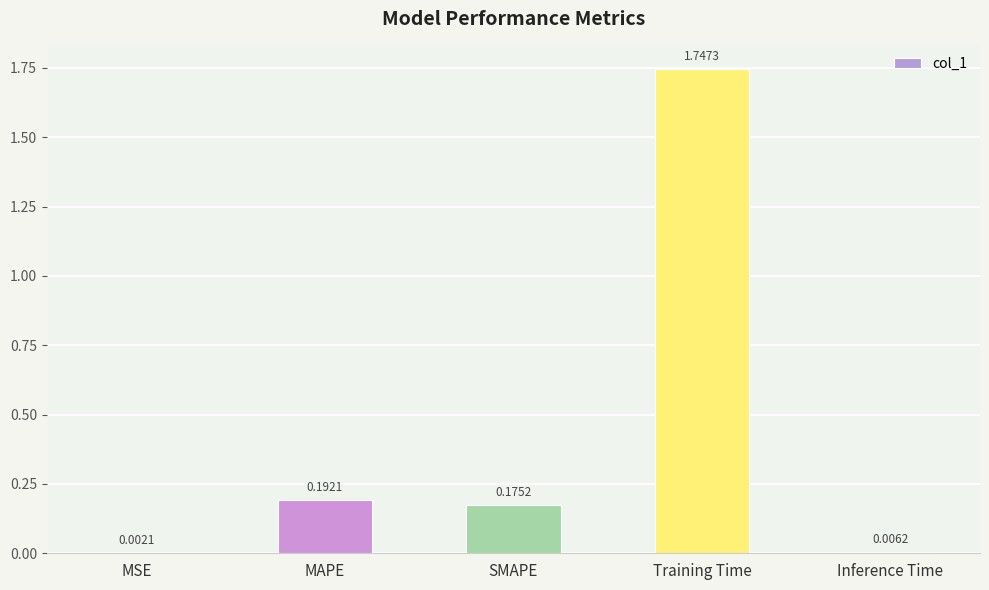

What is the change in value from MSE to Training Time?

+1.7